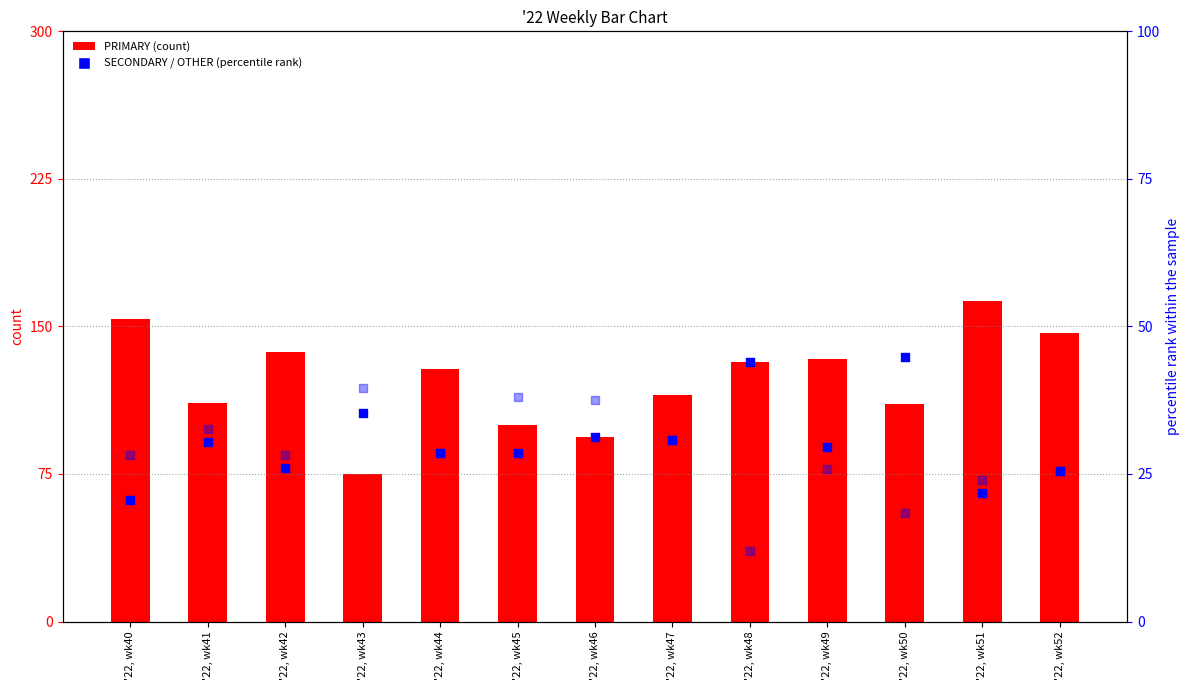

At how many categories does at least one series exceed 149?

2